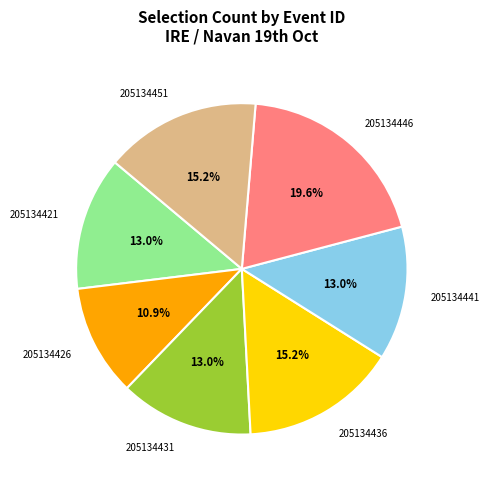

To the nearest percent, what is the difference between the largest and smallest slice percentages?

9%